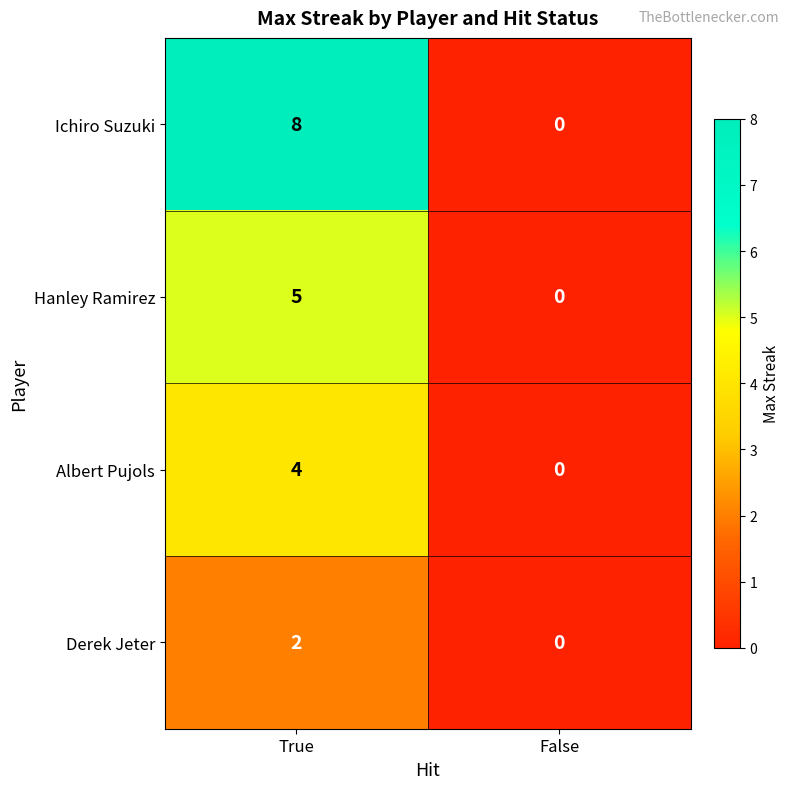

What is the sum of the Albert Pujols values at True and False?

4